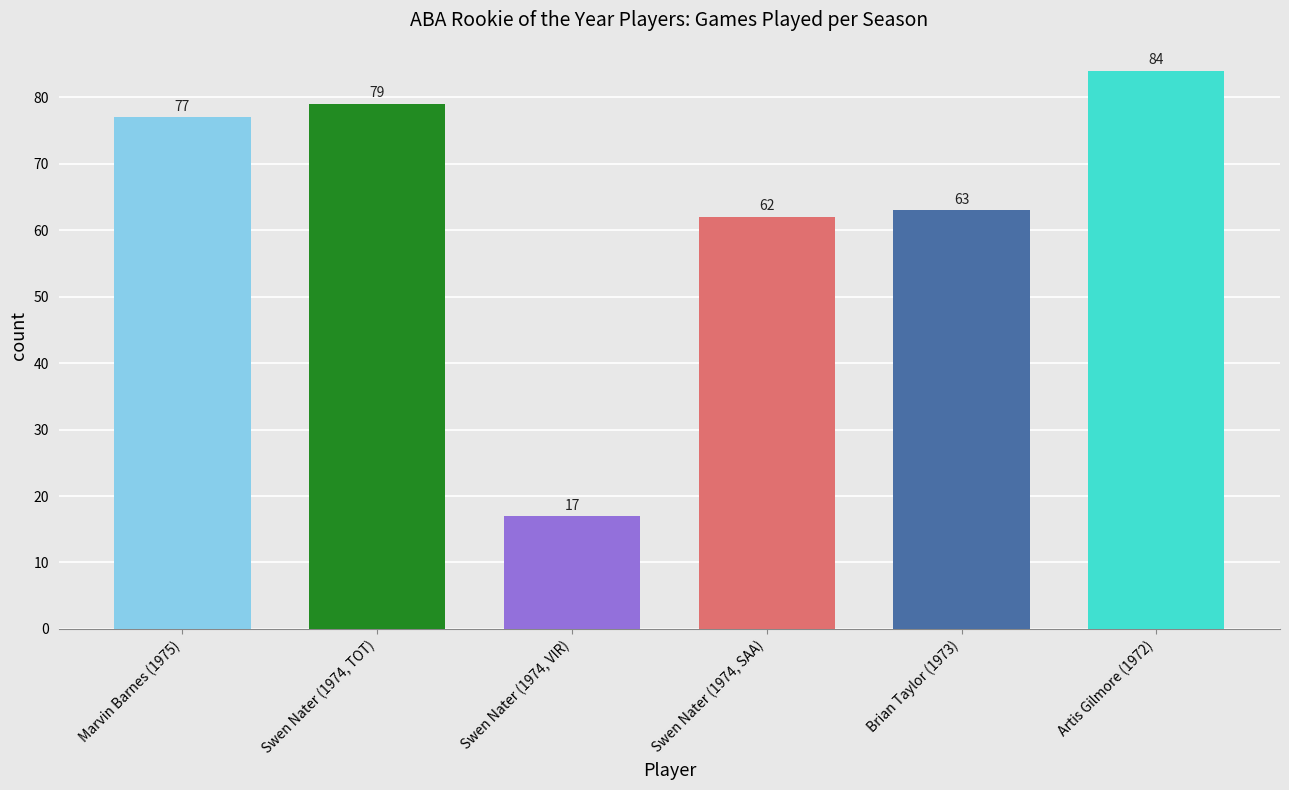

What is the value of the 3rd bar from the left?

17